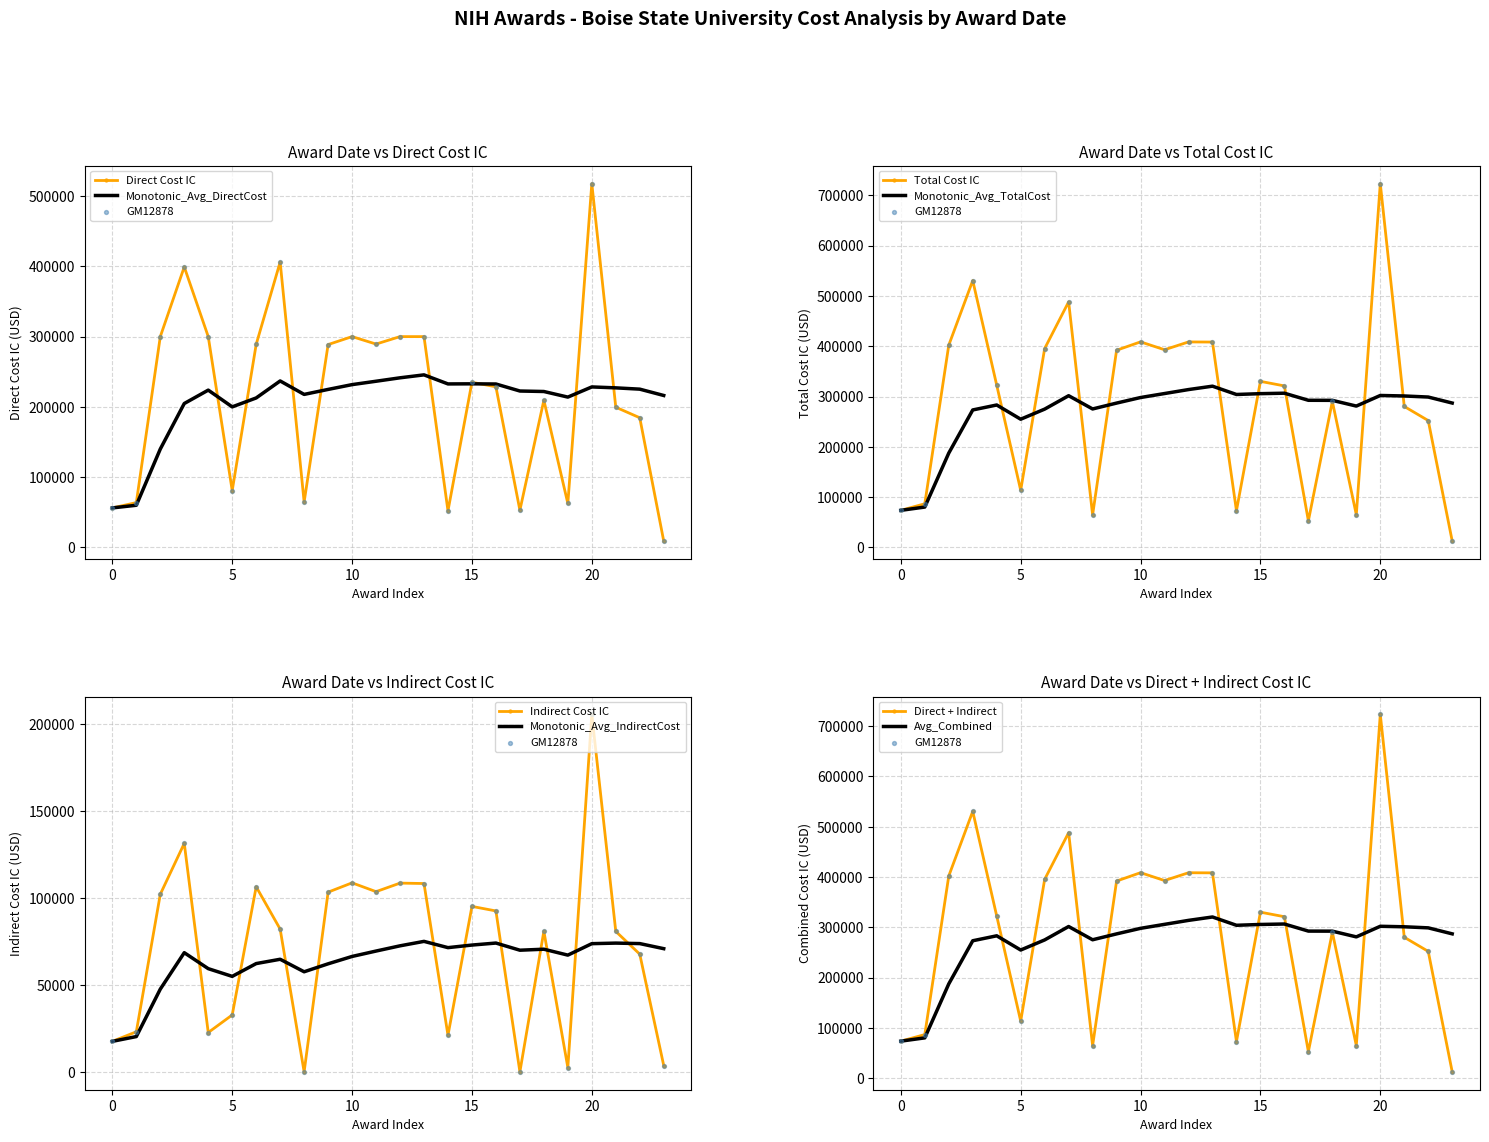

At how many categories does at least one series exceed 15516?

23